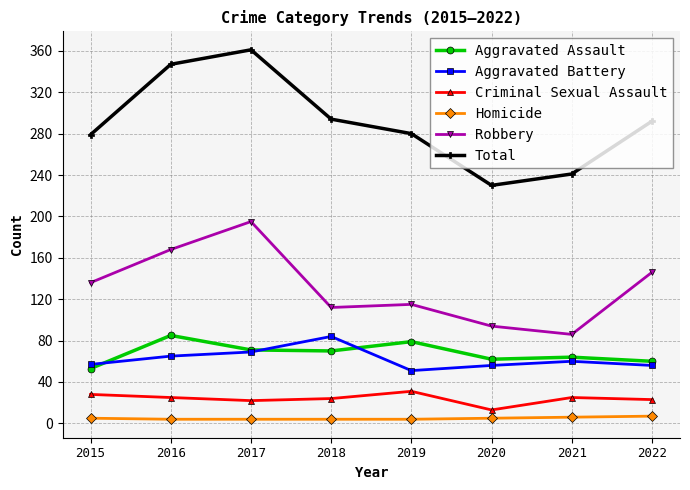

At which category is the sum across all series the highest?

2017